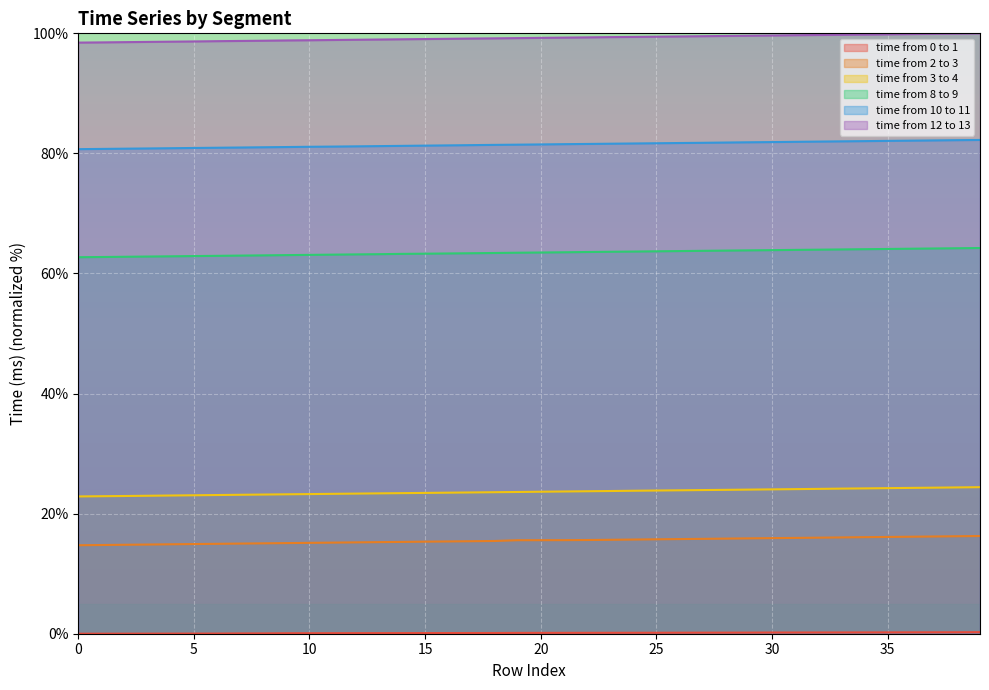

What is the greatest value displayed?

100.0